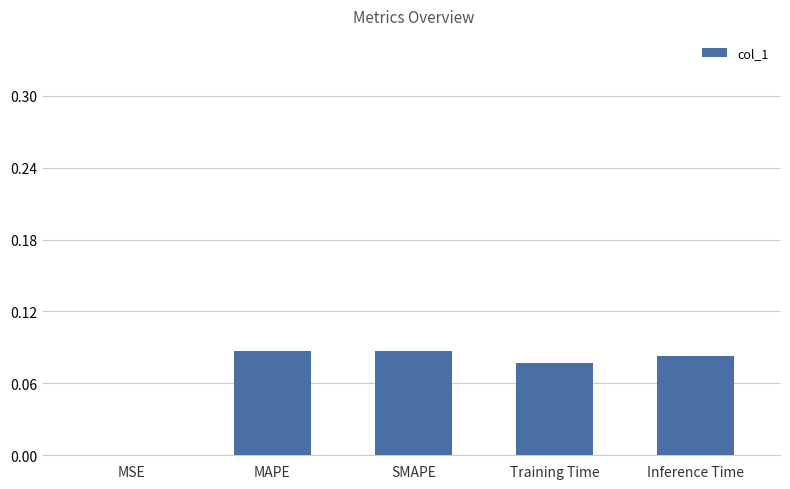

Which has a higher value, Inference Time or MSE?

Inference Time